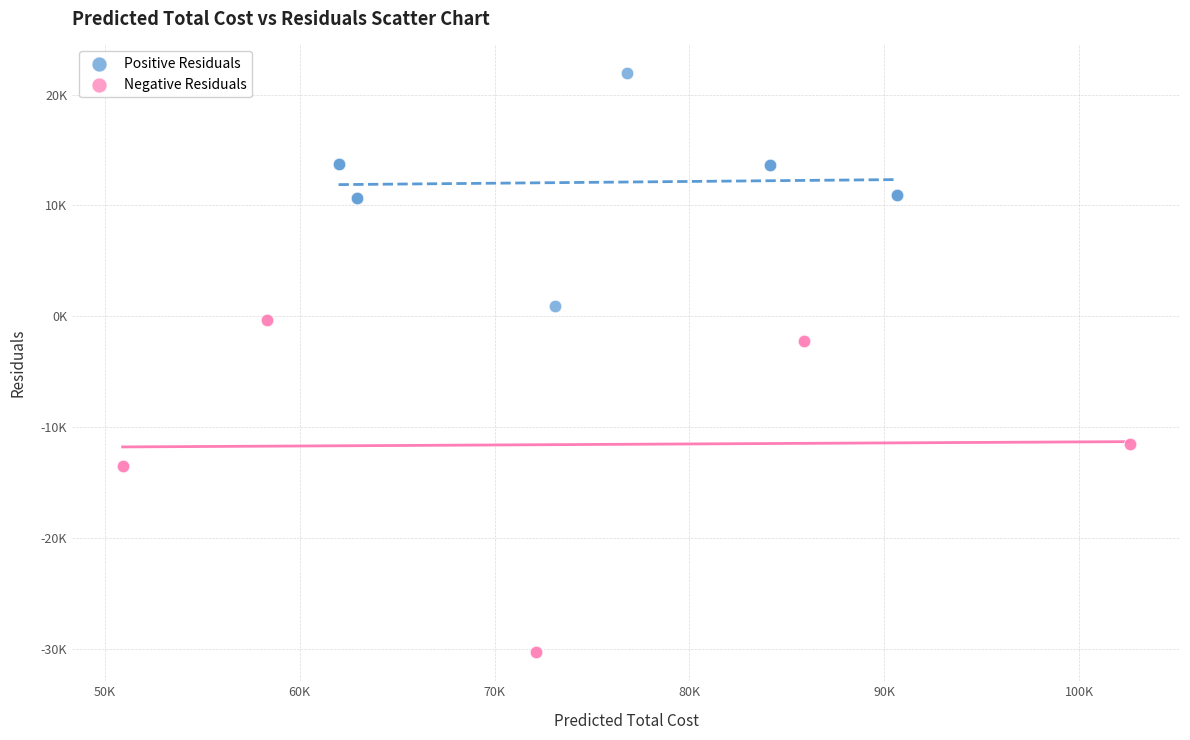

Which series contains the highest Y value?

Positive Residuals